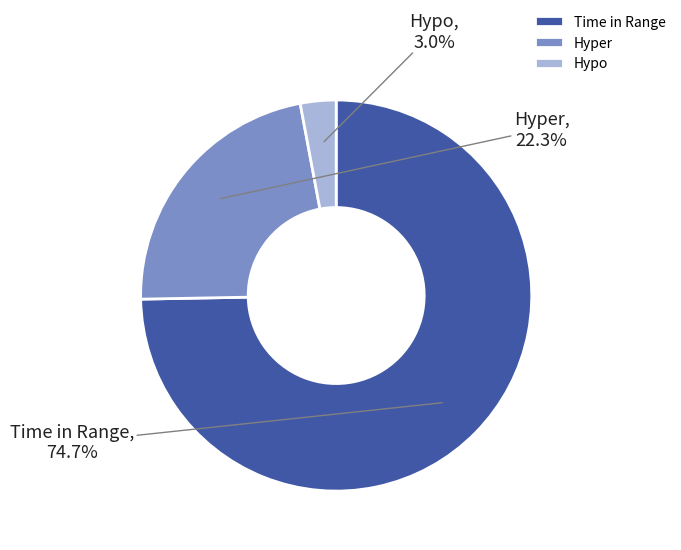

Combined, do Time in Range and Hypo account for over 50%?

Yes